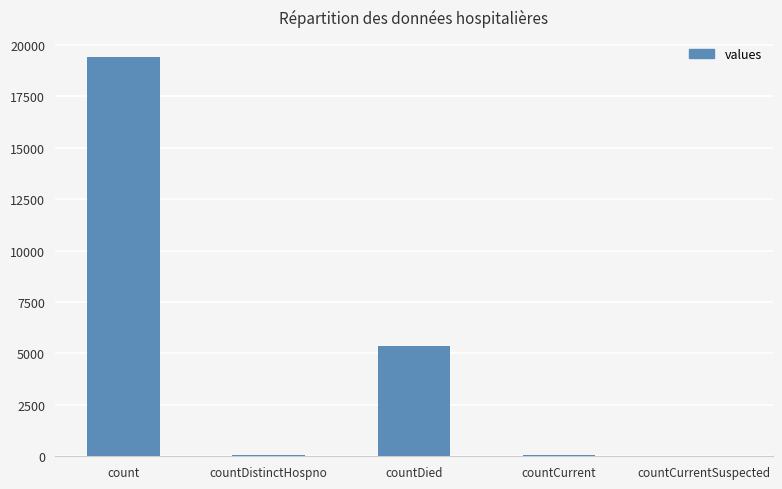

What is the sum of the values at countCurrentSuspected and countDistinctHospno?

38